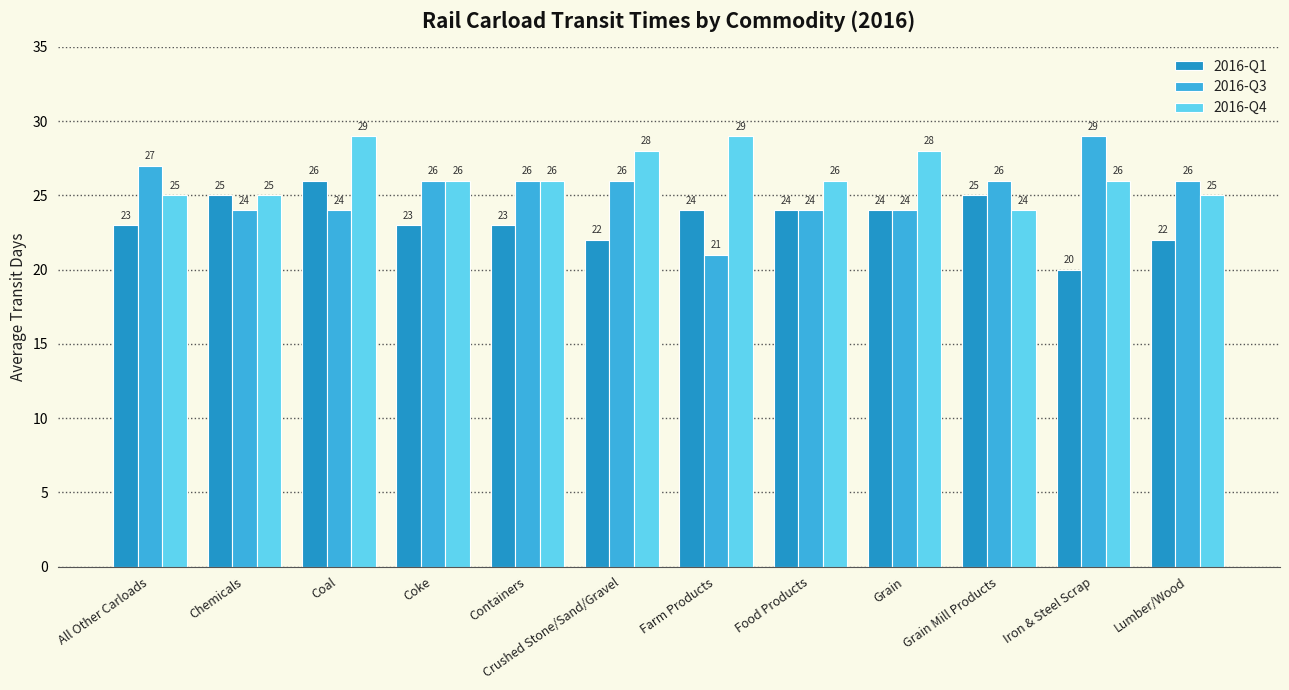

What is the total value across all series at Containers?

75